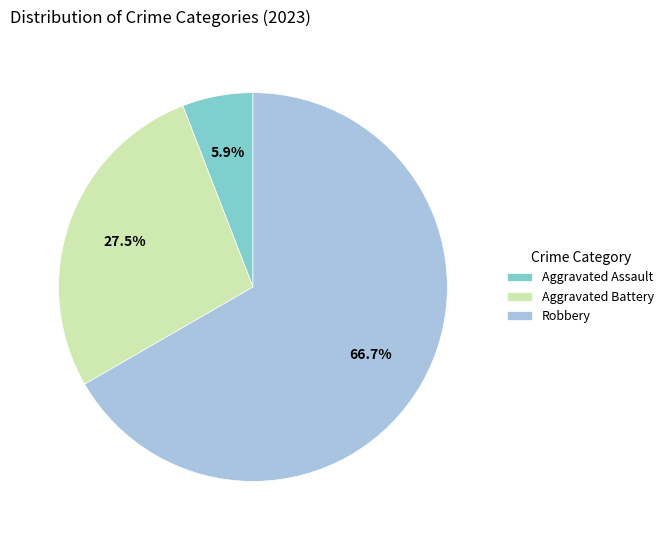

What is the ratio of the value at Robbery to the value at Aggravated Battery?

2.4